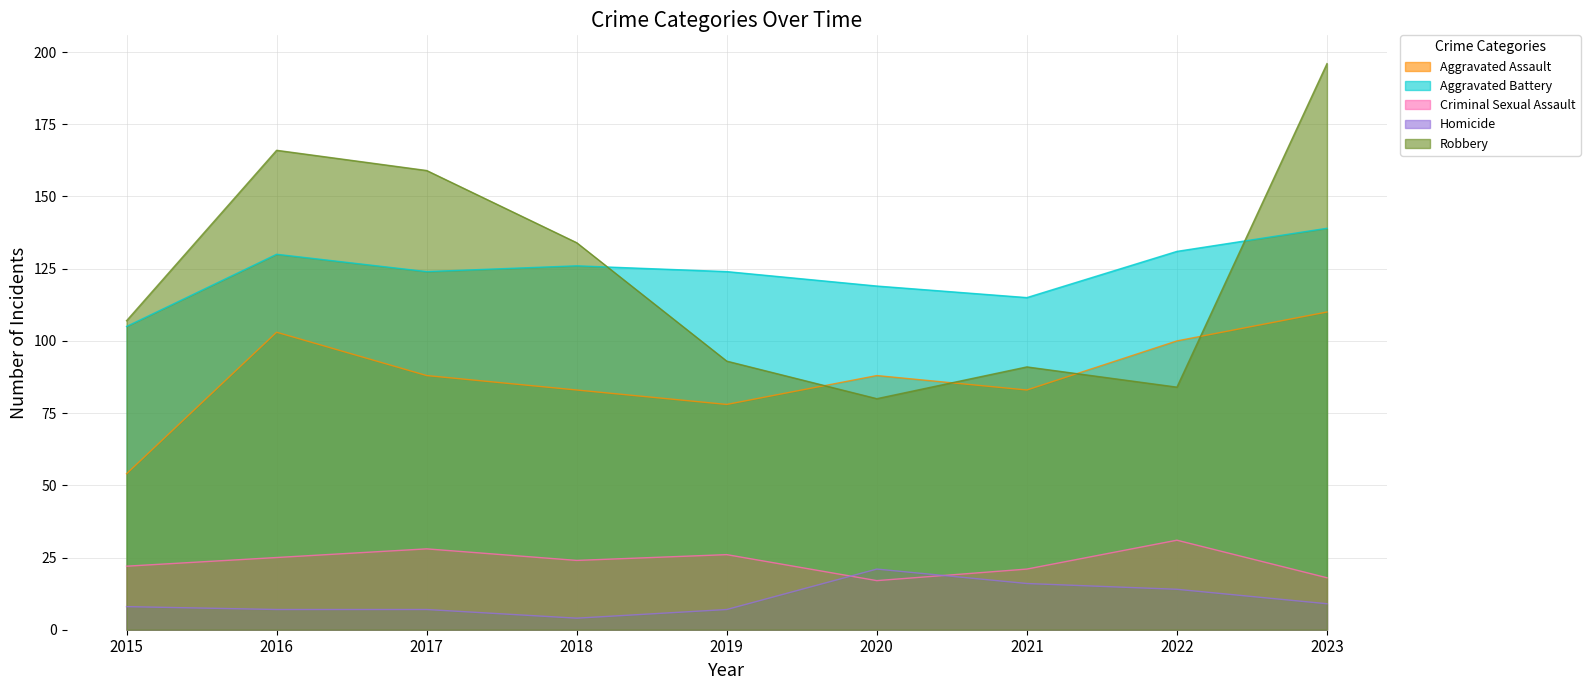

What is the greatest value displayed?

196